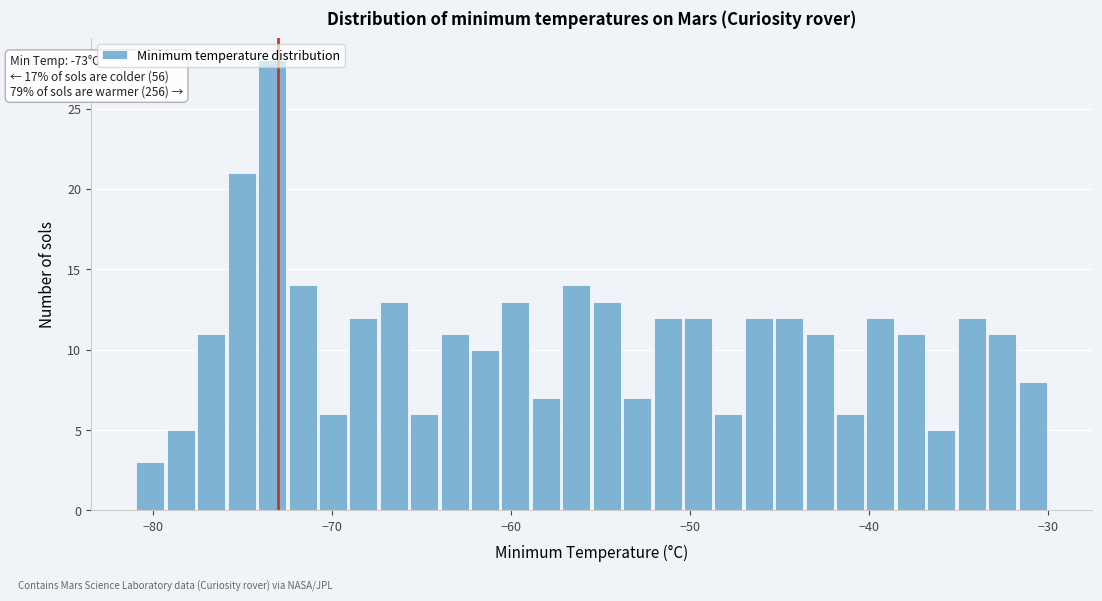

Read against the x-axis, roughly where is the centre of the tallest bar?

-73